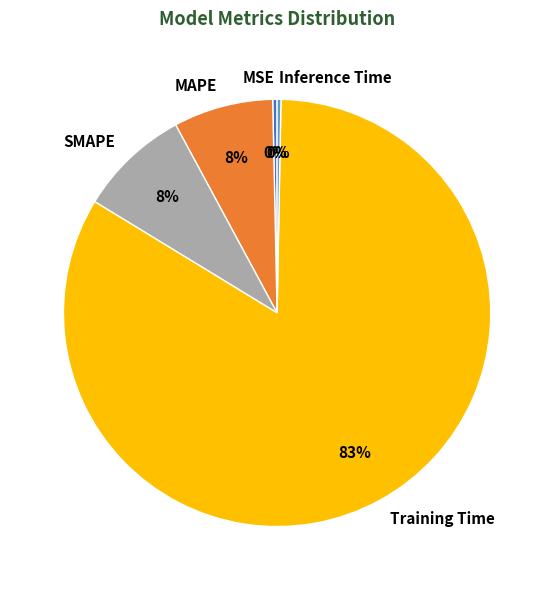

Count the number of slices in the pie.

5